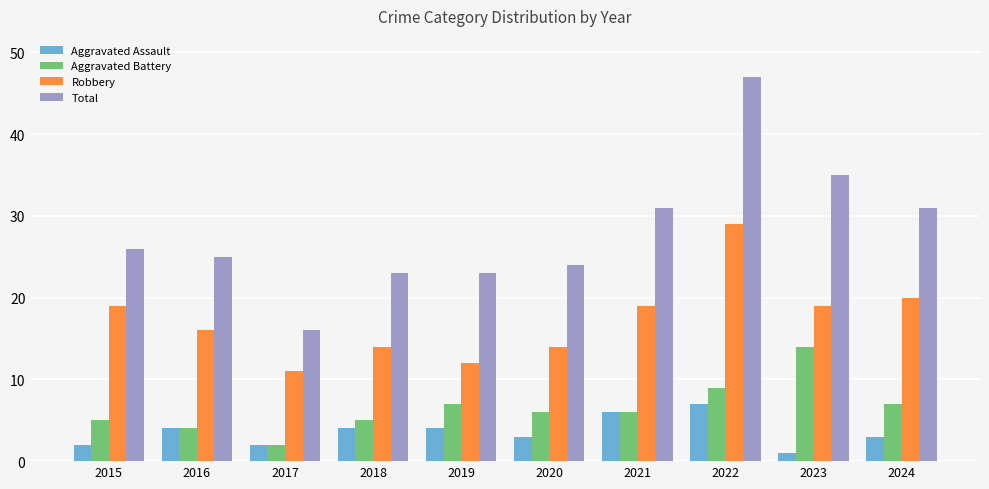

What is the total value across all series at 2019?

46